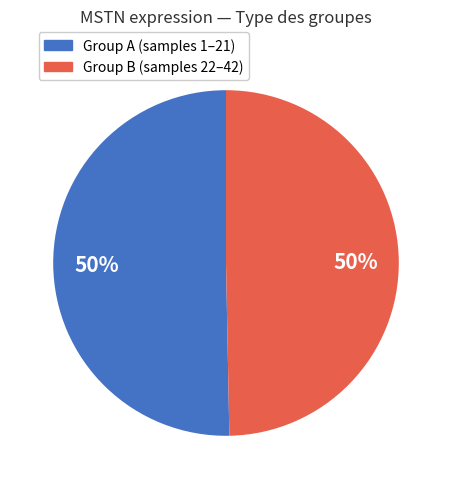

To the nearest percent, what is the average slice percentage?

50%